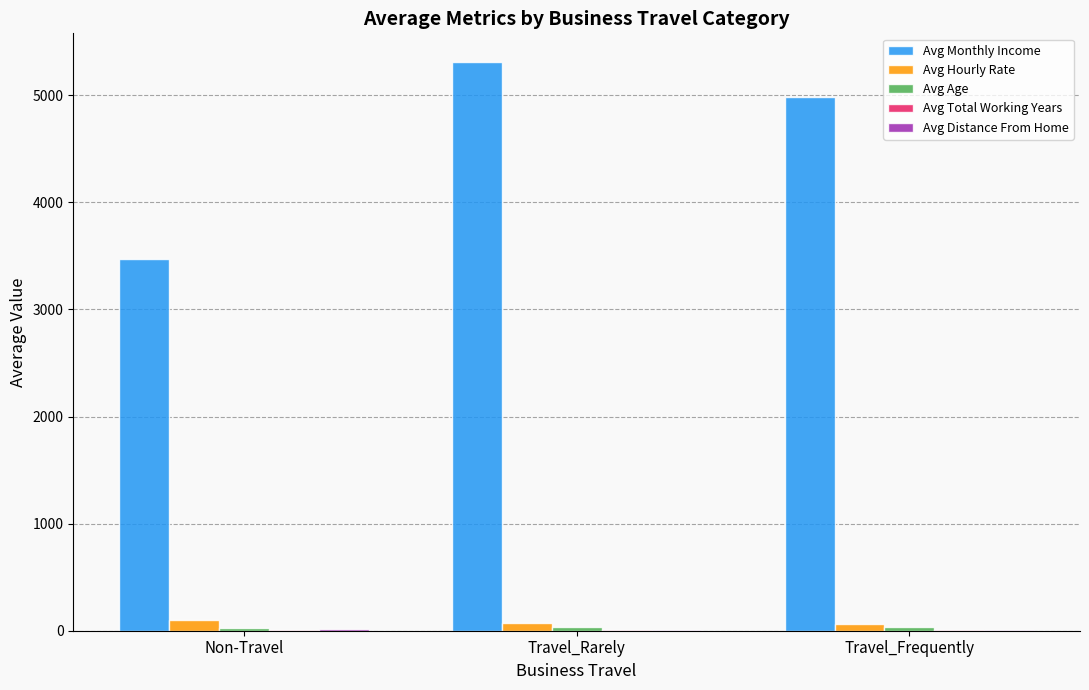

What is the maximum value shown in the chart?

5313.5